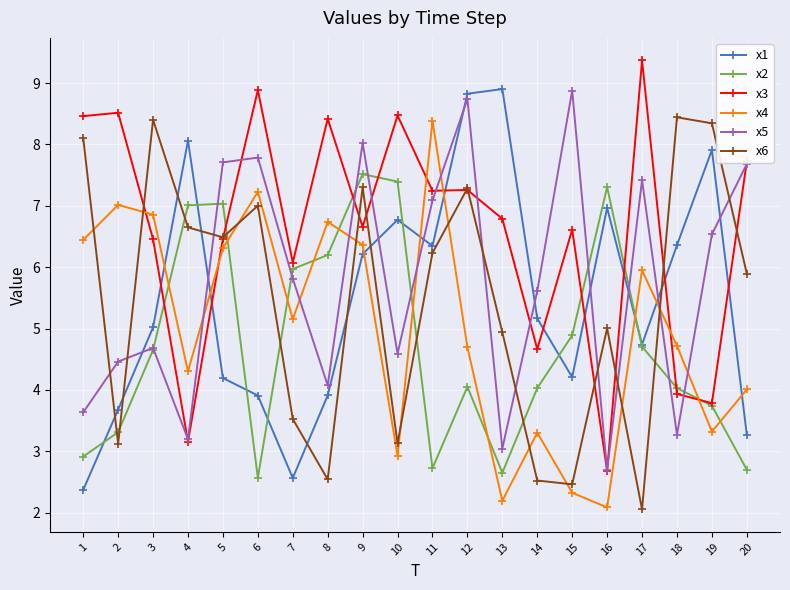

What is the difference between the highest and lowest values at 14?

3.1